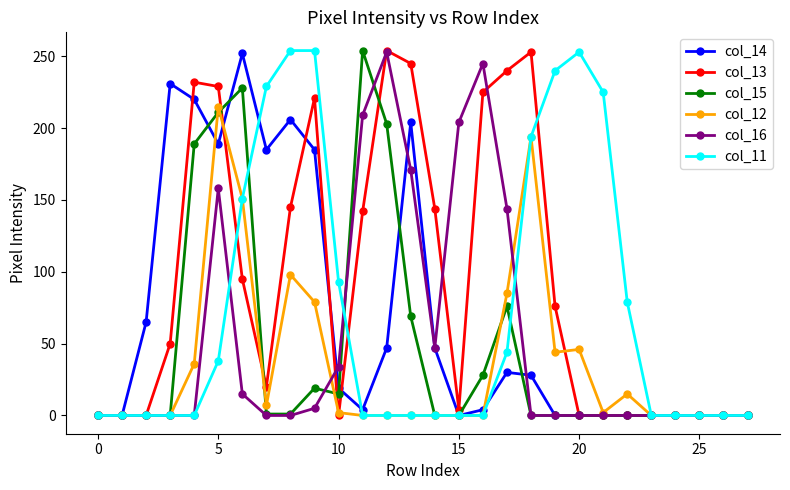

True or false: col_13 has more than 2 points higher than both neighbors.

True